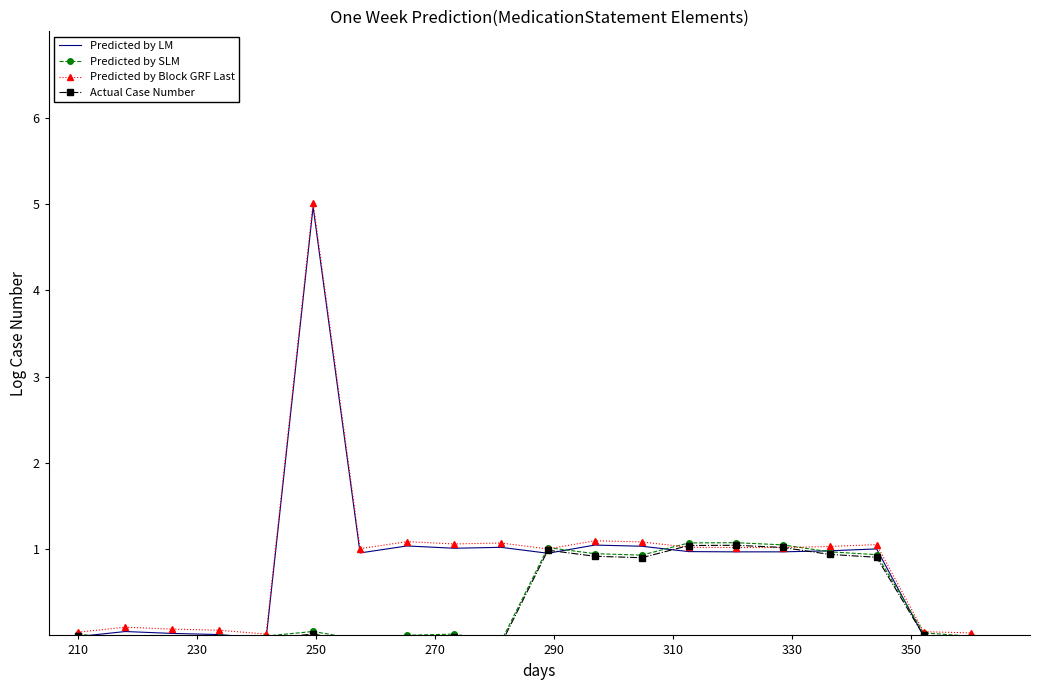

How many lines are shown in the chart?

4